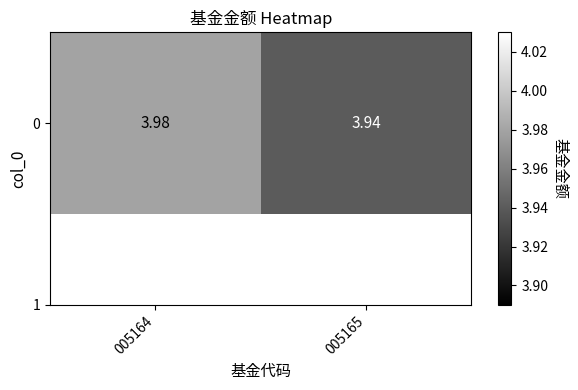

What is the sum of the values at 005165 and 005164?

7.9